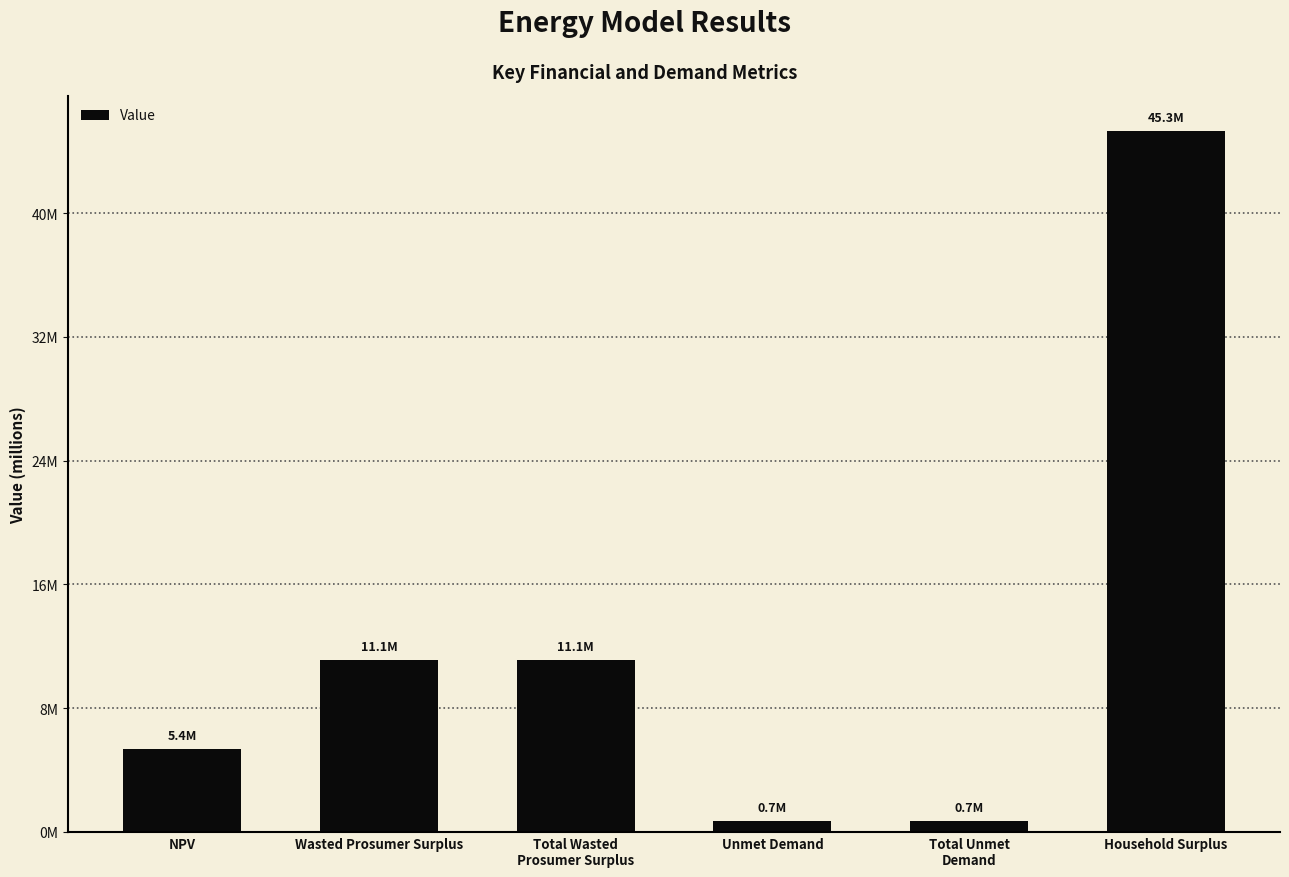

Are the bars horizontal?

No